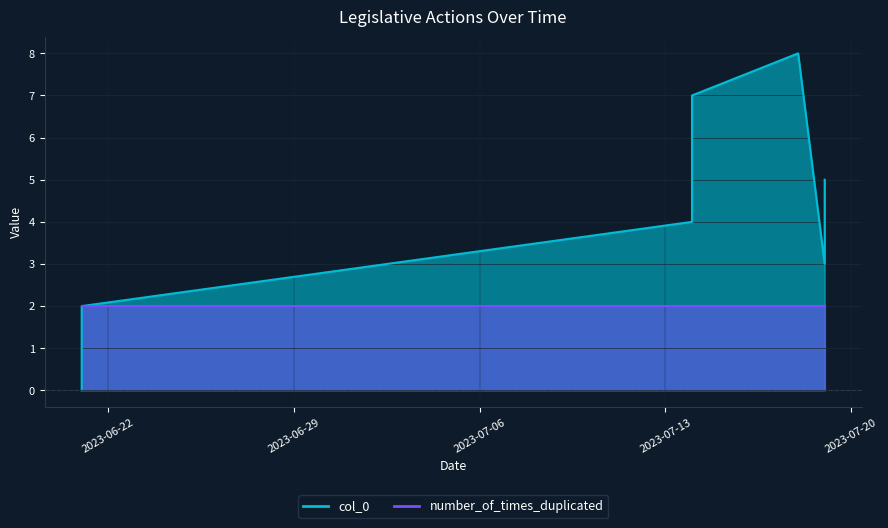

Between 2023-07-14 and 2023-07-14, which series saw the biggest shift?

col_0